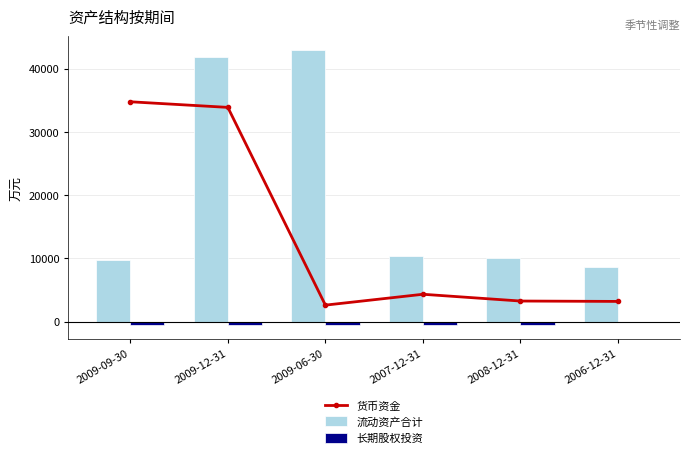

Between 2007-12-31 and 2006-12-31, which series saw the biggest shift?

流动资产合计